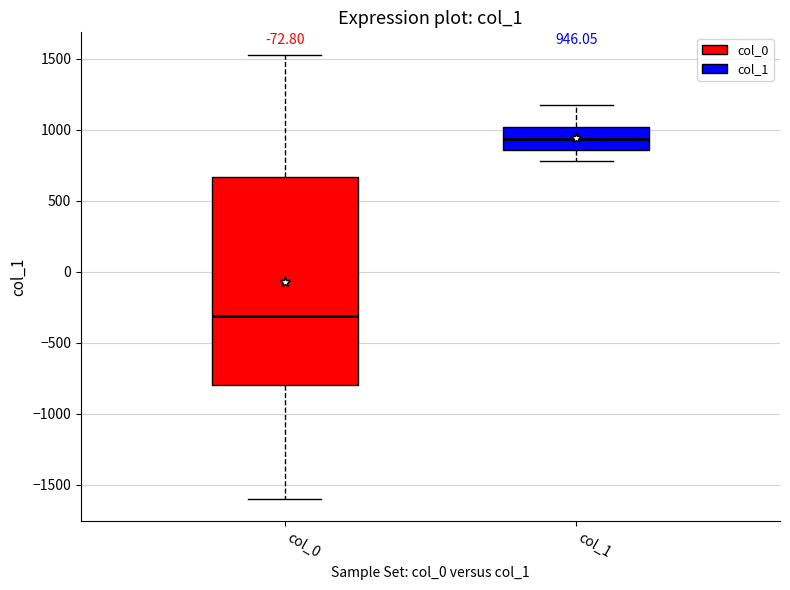

Which box has the highest median line?

col_1